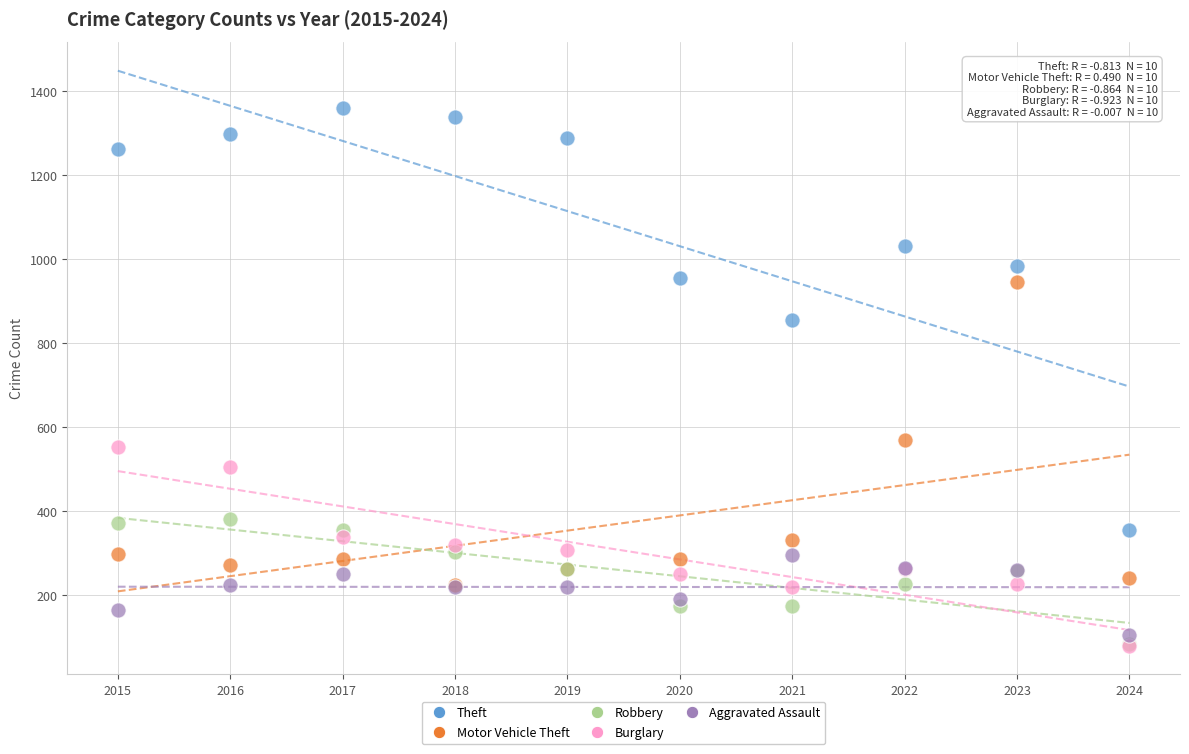

In the Motor Vehicle Theft series, what Y value is closest to 585?

569